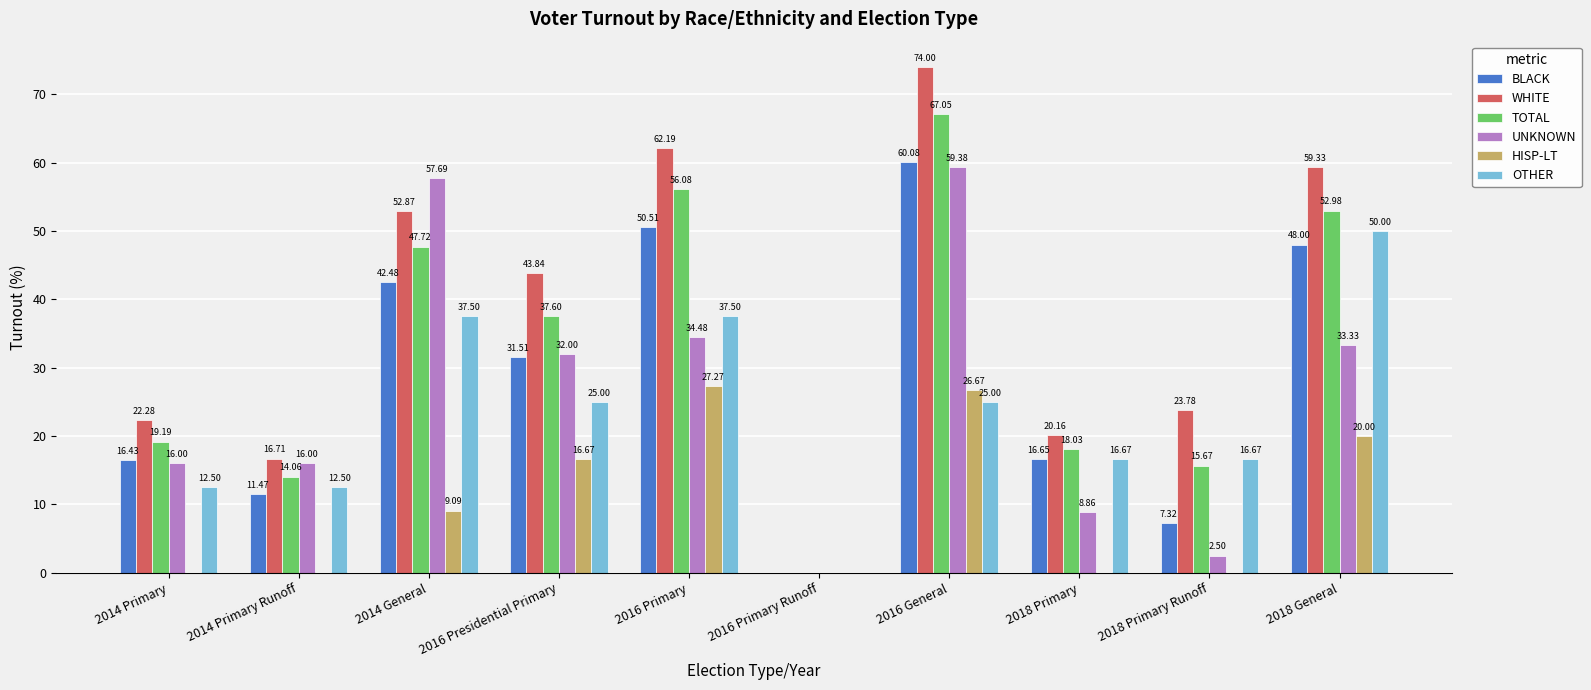

The HISP-LT series shows 20.0 at 2018 General. True or false?

True